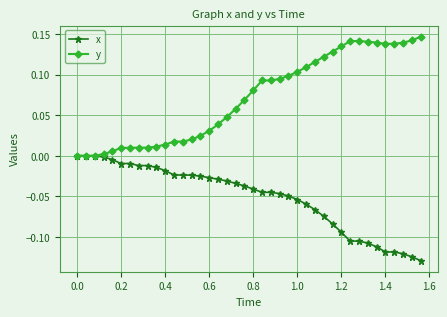

What are all the series names shown in the legend?

x, y